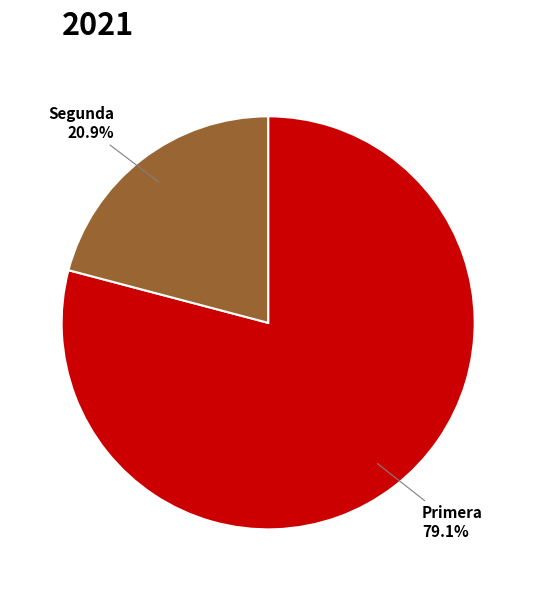

Which category has the biggest portion of the pie?

Primera